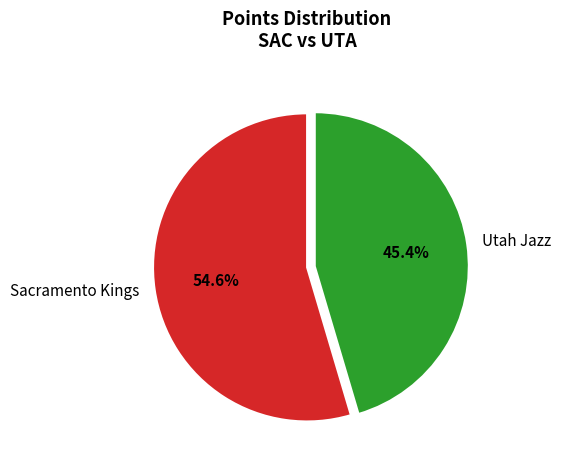

What is the largest slice in the pie chart?

Sacramento Kings